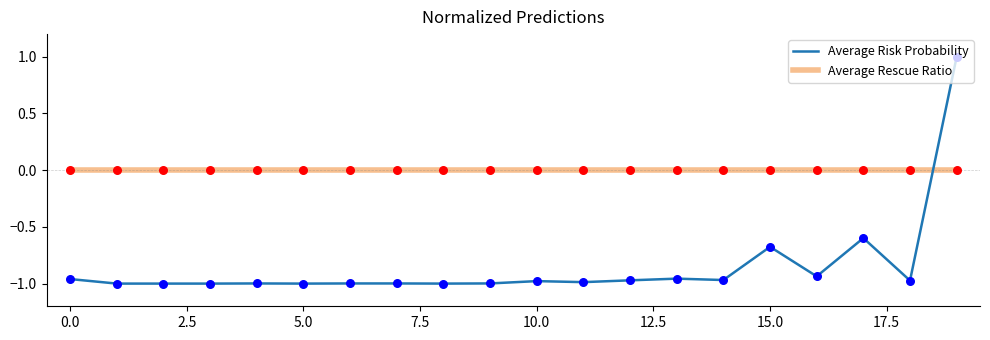

How many times do Average Rescue Ratio and Average Risk Probability cross each other?

1